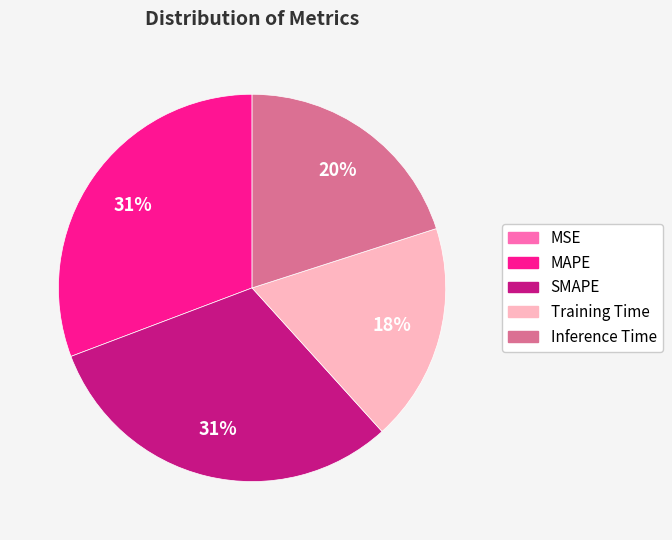

To the nearest percent, what is the combined percentage of MAPE and SMAPE?

62%